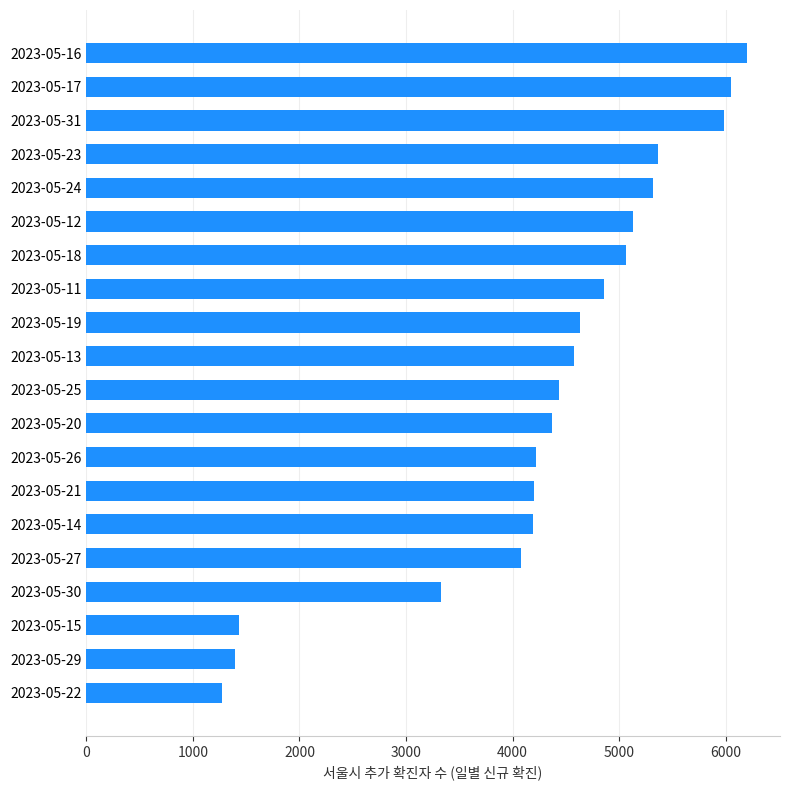

How many data points are less than 4574?

10